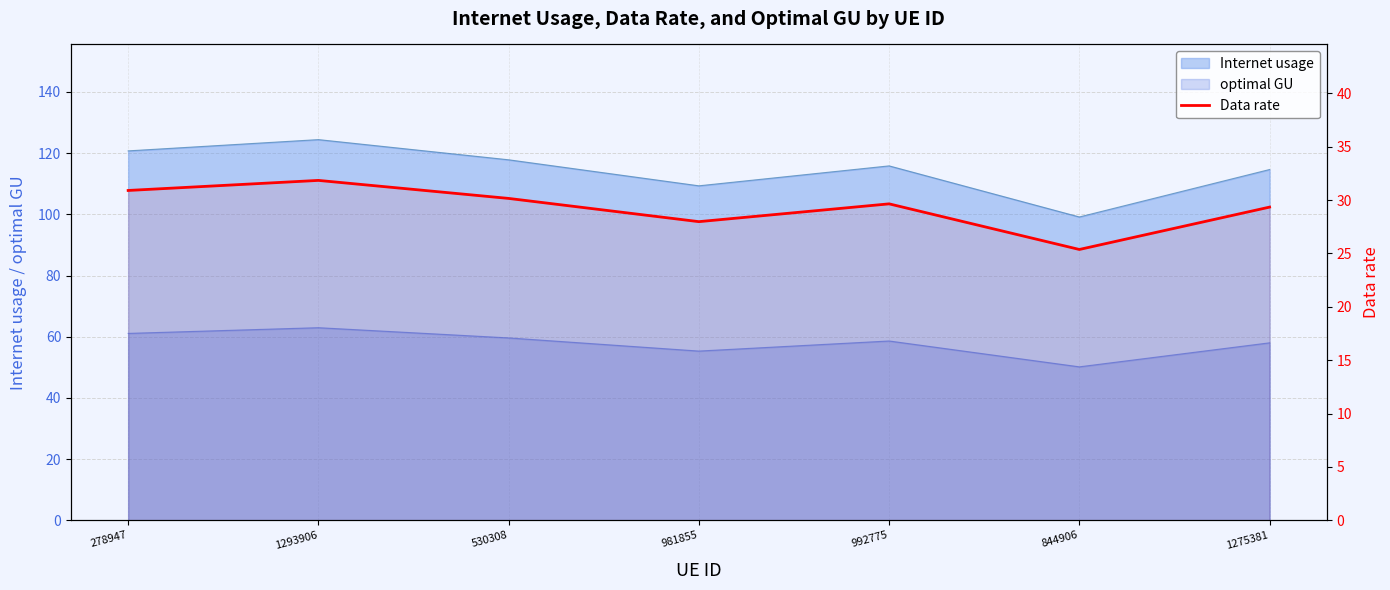

What is the minimum value shown in the chart?

25.4